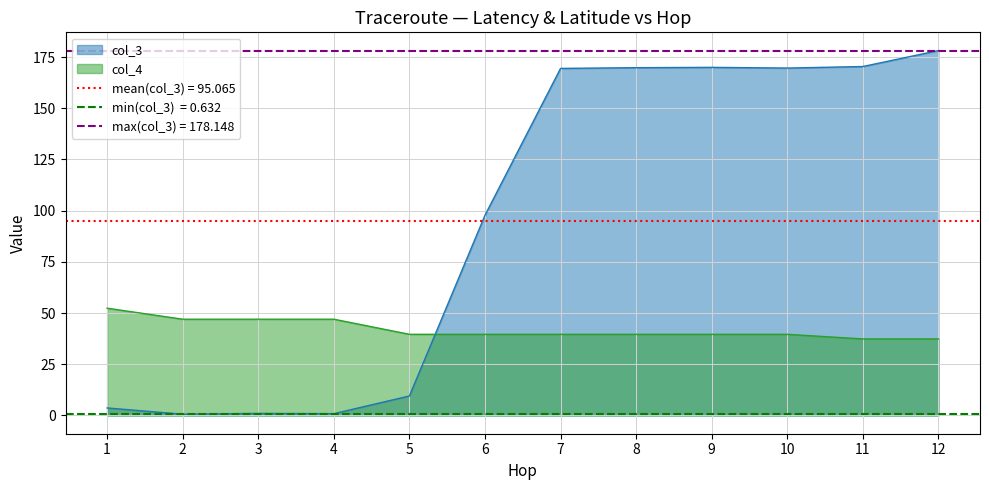

Rank the series at 1 from lowest to highest value.

col_3, col_4